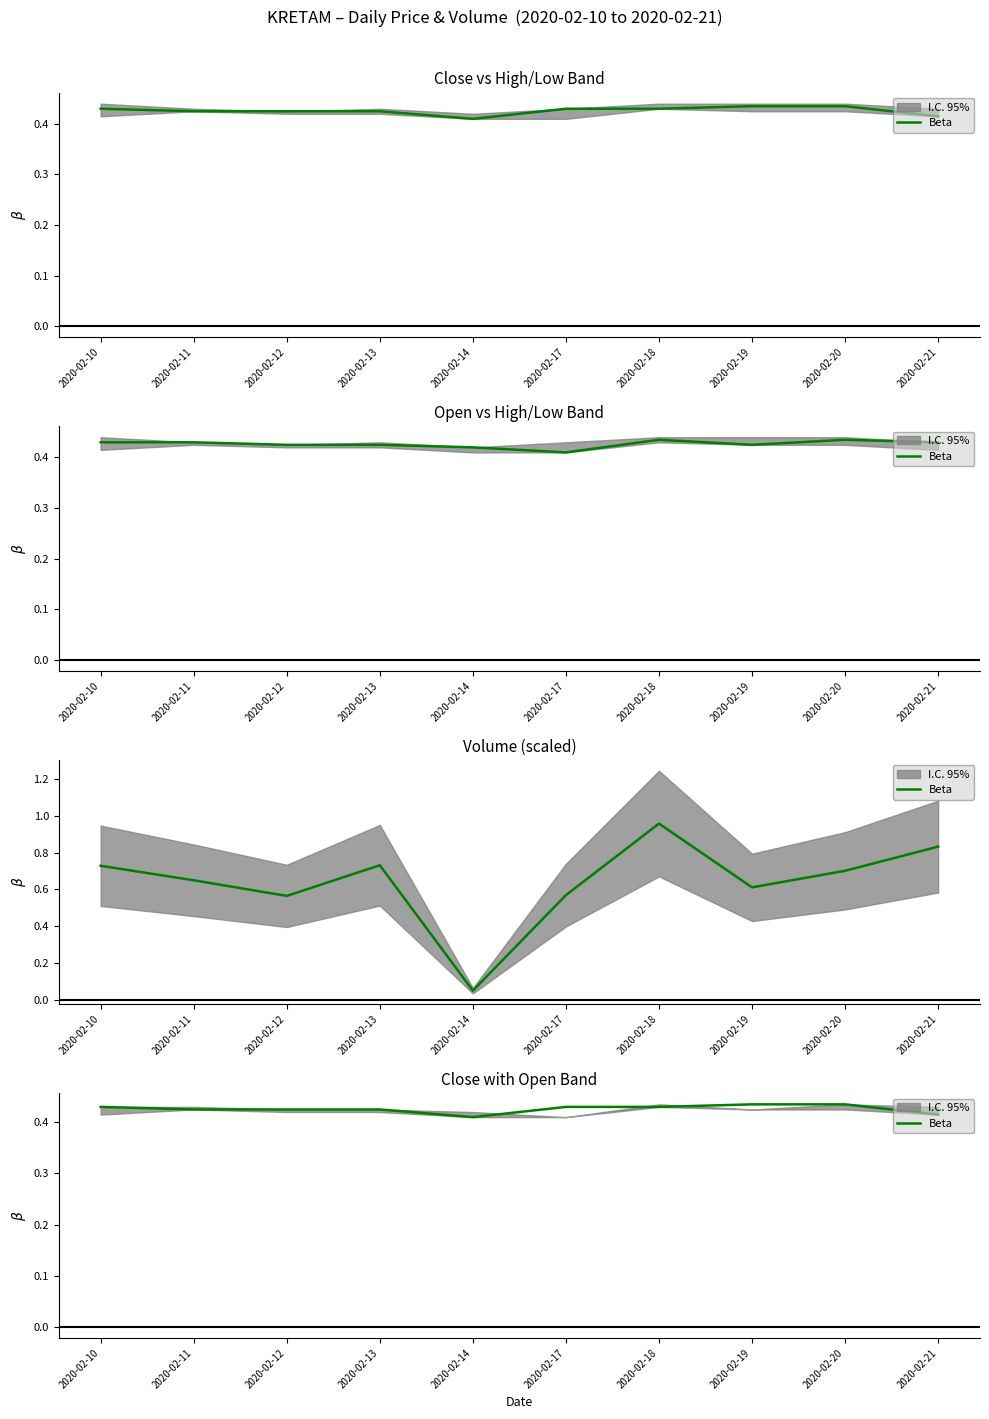

How many lines are shown in the chart?

1